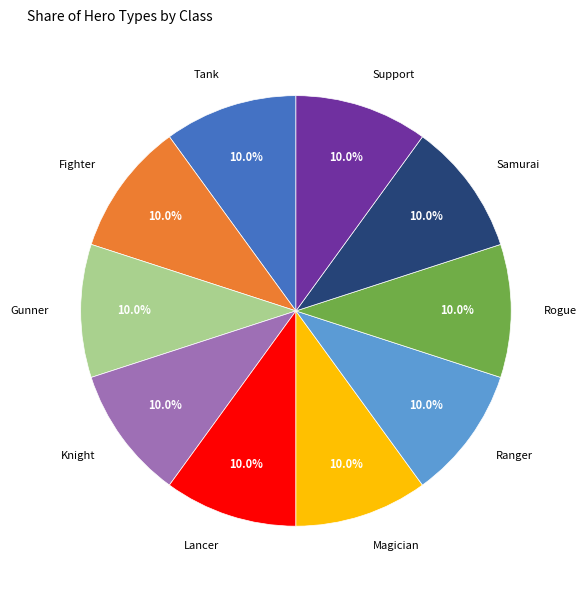

Approximately how many times larger is the value at Magician compared to Gunner?

1.0